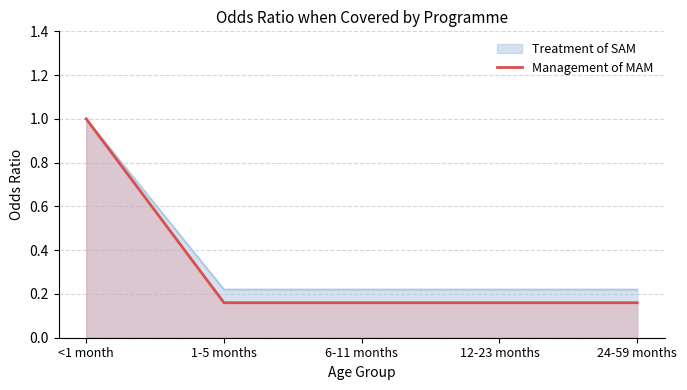

How many lines are shown in the chart?

2